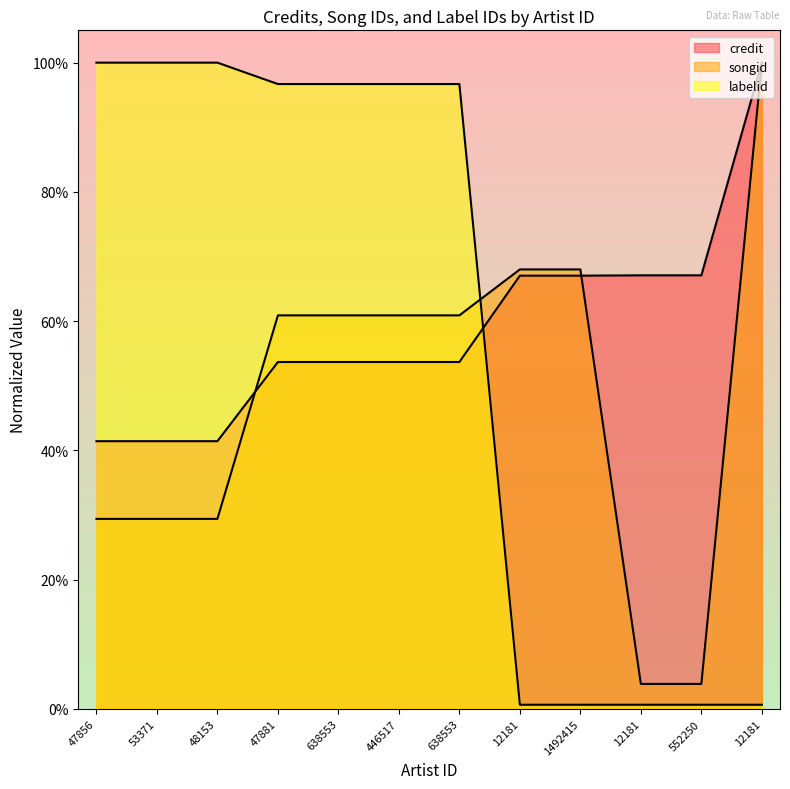

What is the label of the 6th point from the right?

638553